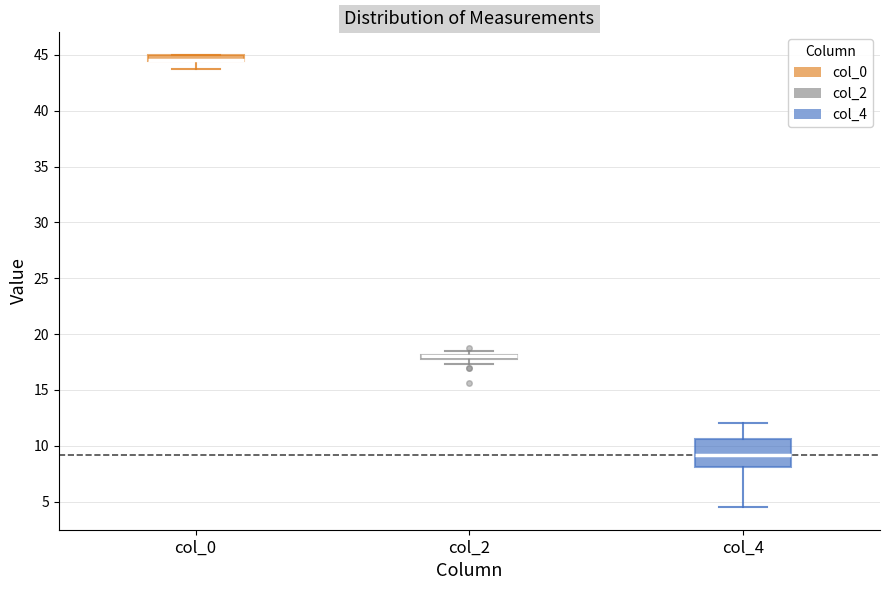

Comparing the boxes themselves (not the whiskers), which one is the tallest?

col_4